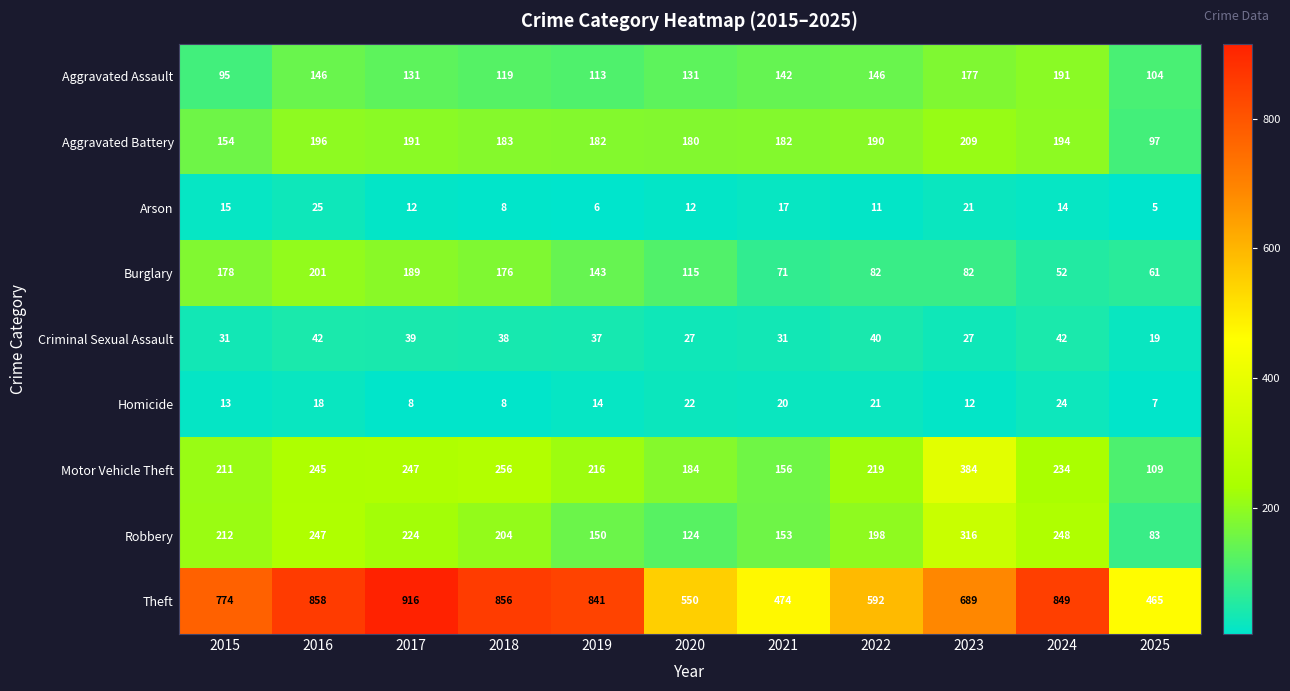

What is the total value across all series at 2017?

1957